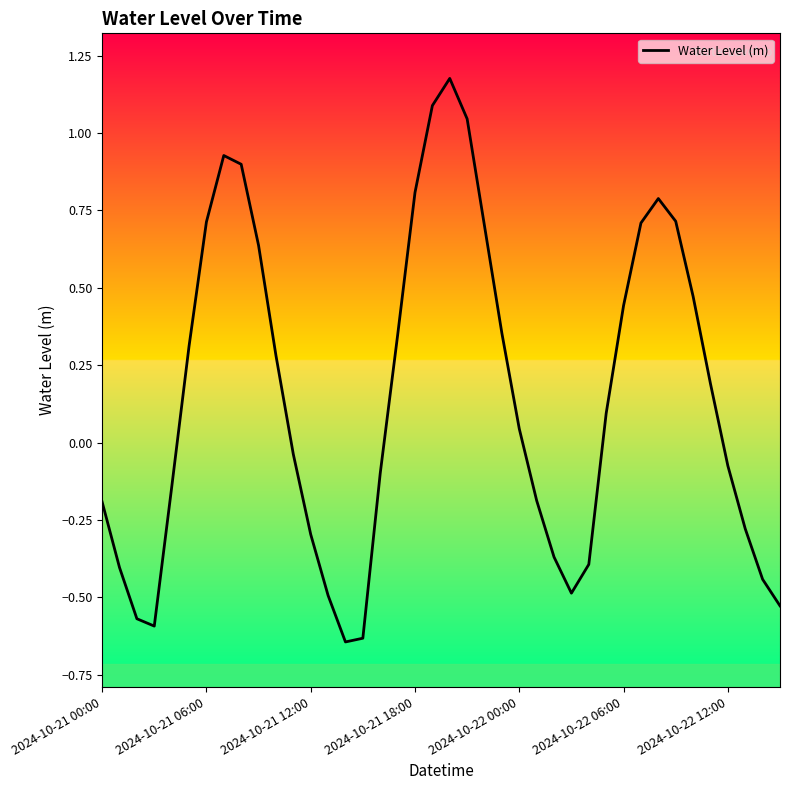

The chart shows a value of 0.0 at 2024-10-22 00:00. True or false?

True